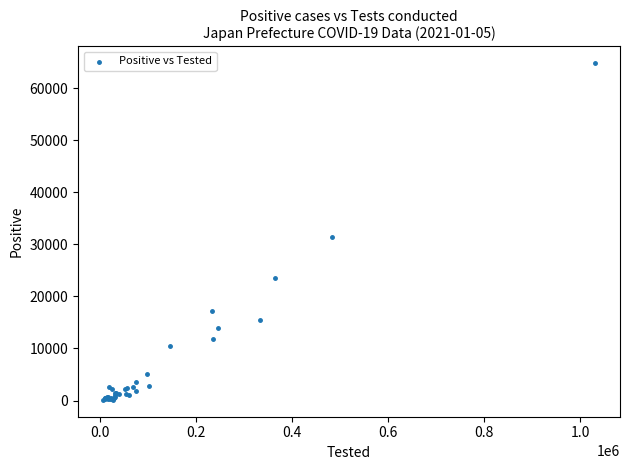

What Y value in the scatter plot is closest to 32440?

31452